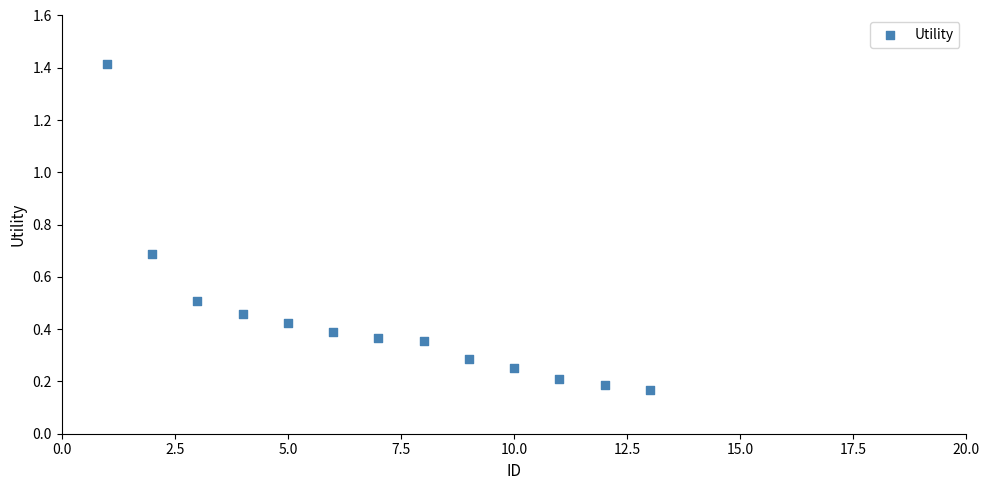

What is the range of X values (max minus min)?

12.0